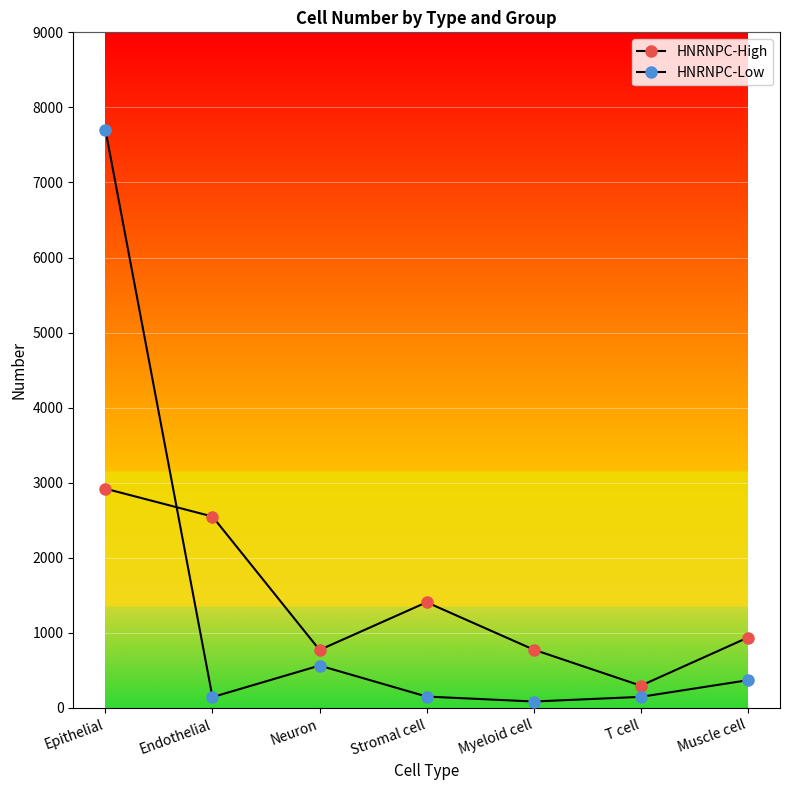

True or false: HNRNPC-Low has a value of 86 at Myeloid cell.

True